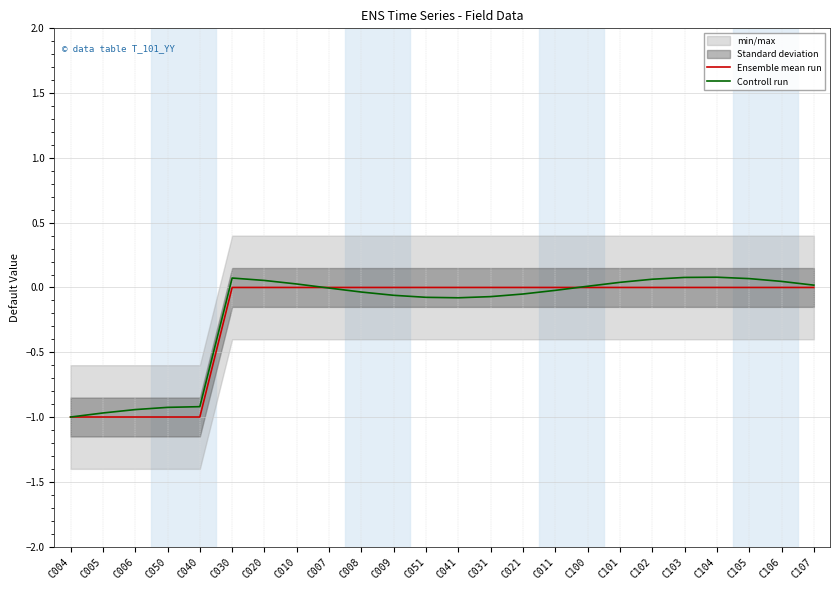

At which category does Controll run reach its first local peak?

C030